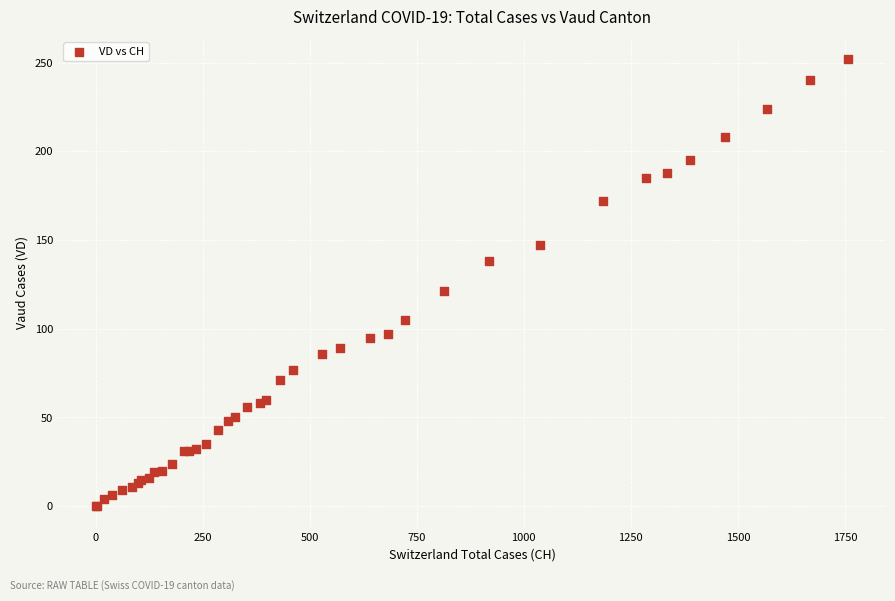

What Y value in the scatter plot is closest to 126?

121